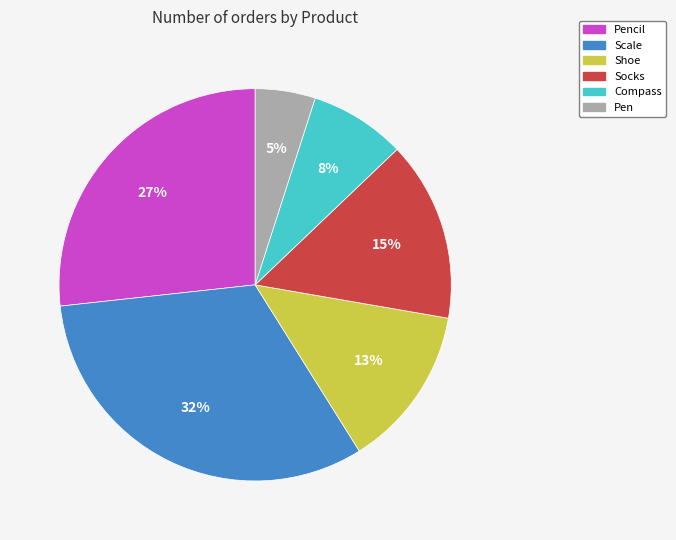

Count the number of slices in the pie.

6